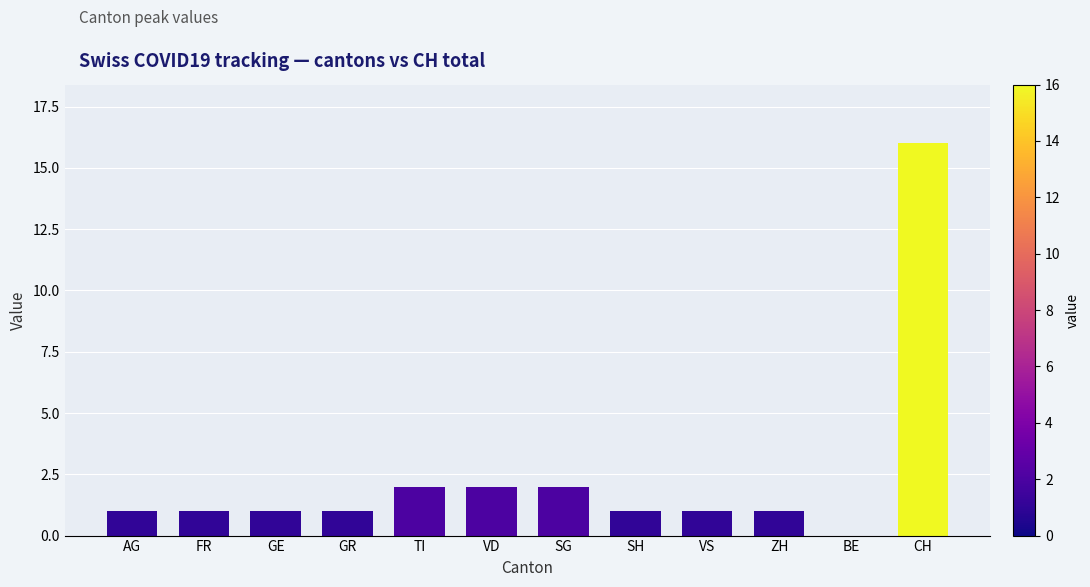

Which has a higher value, VD or CH?

CH